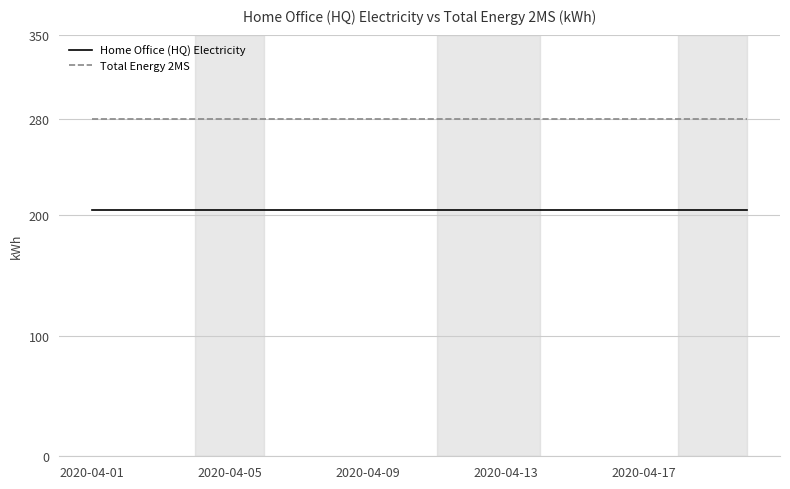

Rank the series by their maximum value, from lowest to highest.

Home Office (HQ) Electricity, Total Energy 2MS